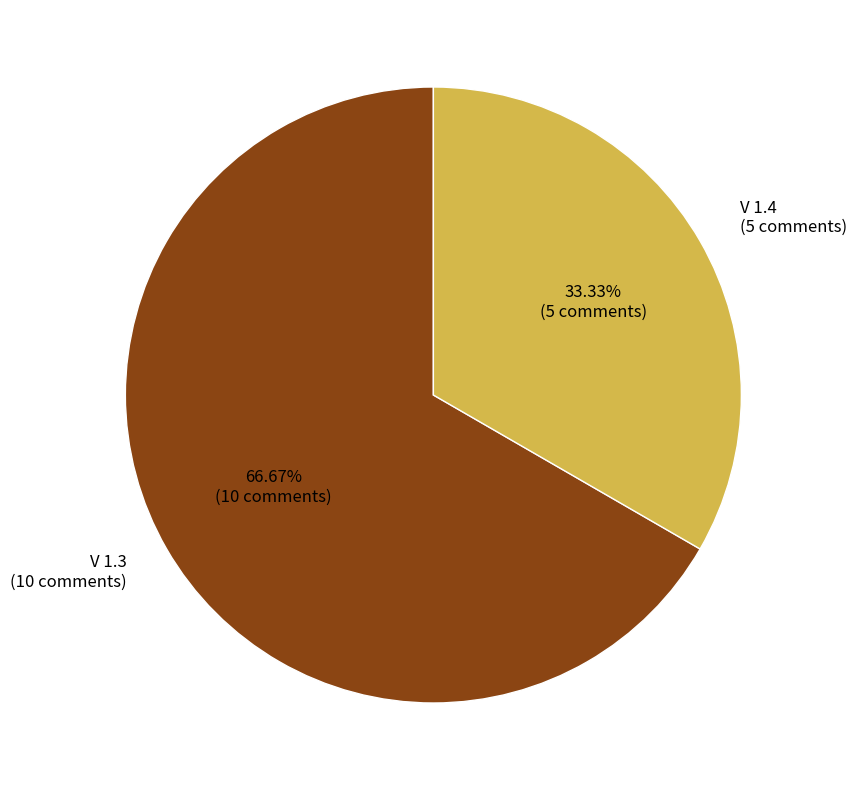

Which category accounts for the majority?

V 1.3